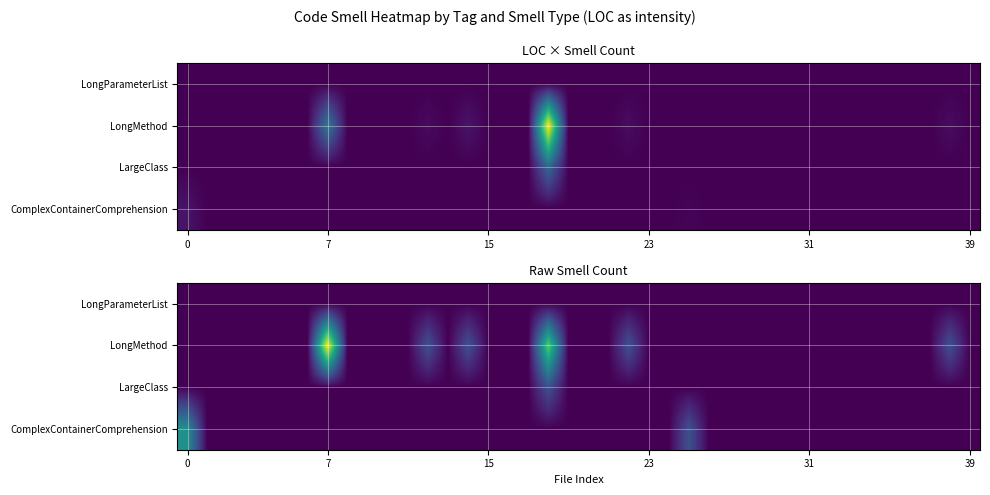

Which series has the largest total across all categories?

LongMethod